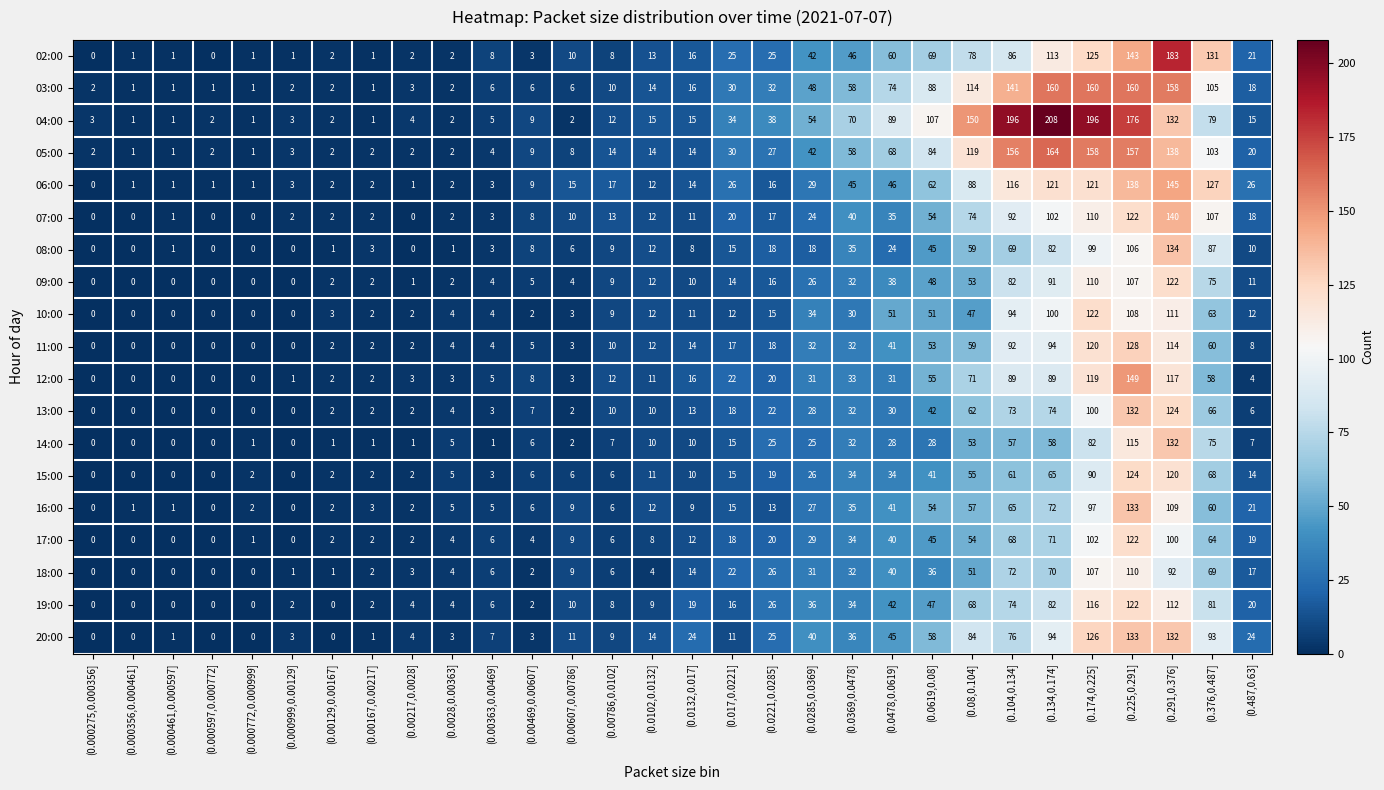

Where is 17:00 nearest to the value 61?

(0.376,0.487]